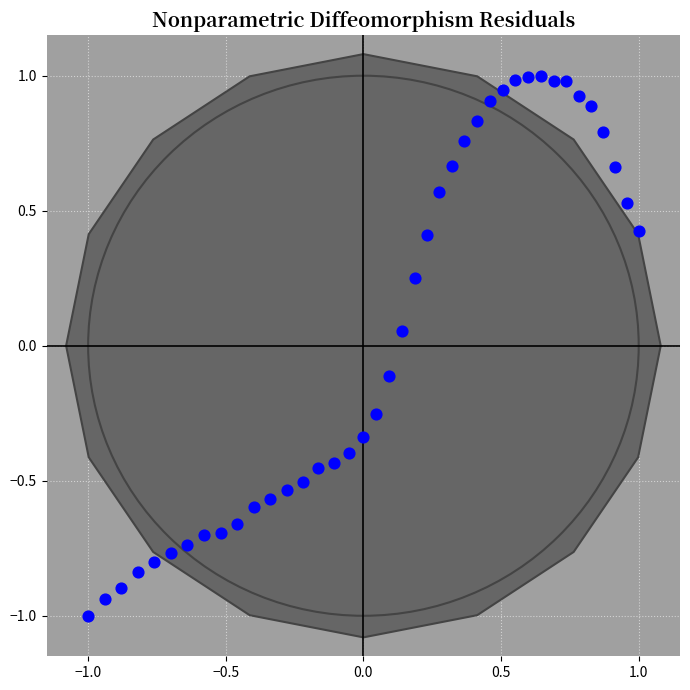

What is the range of Y values (max minus min)?

2.0